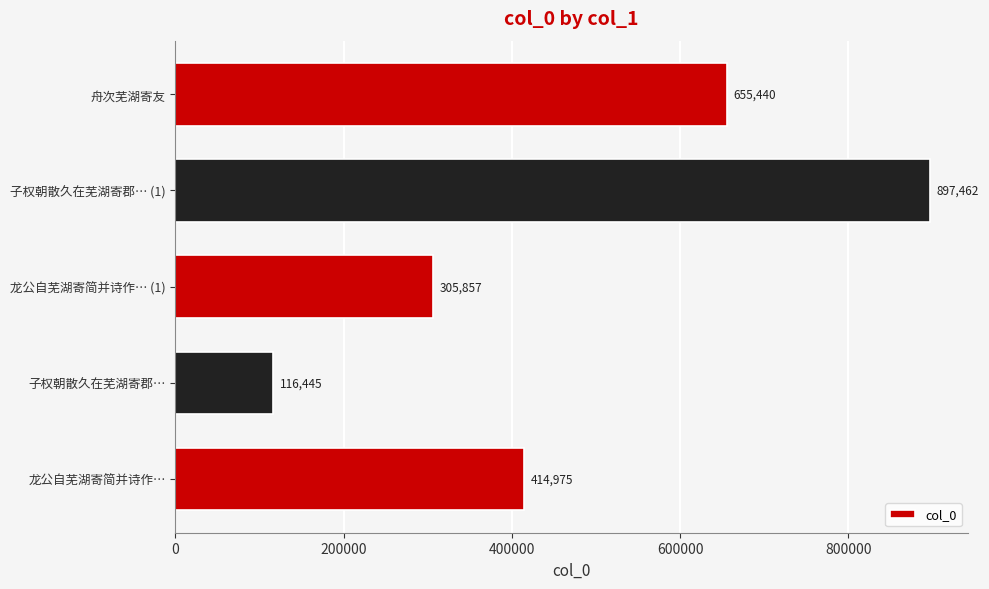

What is the ratio of the value at 龙公自芜湖寄简并诗作… to the value at 舟次芜湖寄友?

0.6